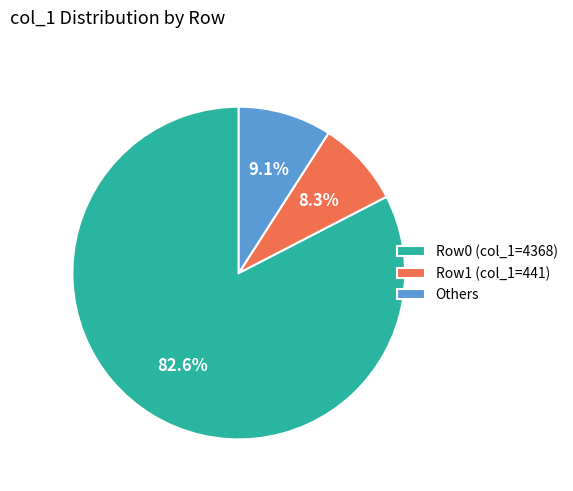

Which slice represents more than half of the pie?

Row0 (col_1=4368)